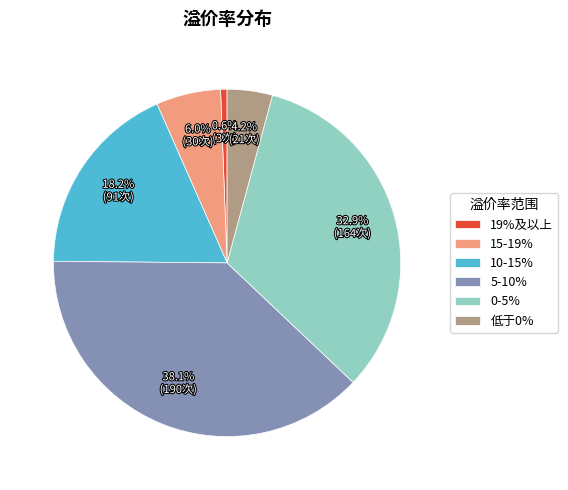

Which has a higher value, 19%及以上 or 5-10%?

5-10%